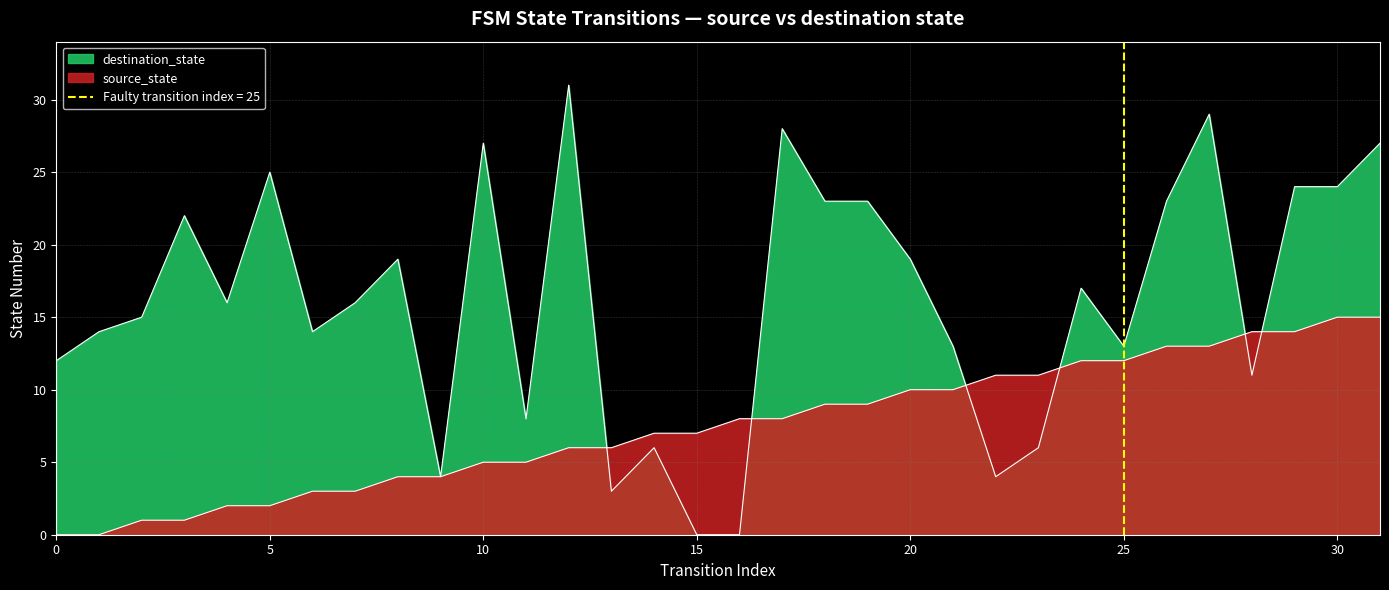

What is the value of the destination_state point at the 32nd from the left?

27